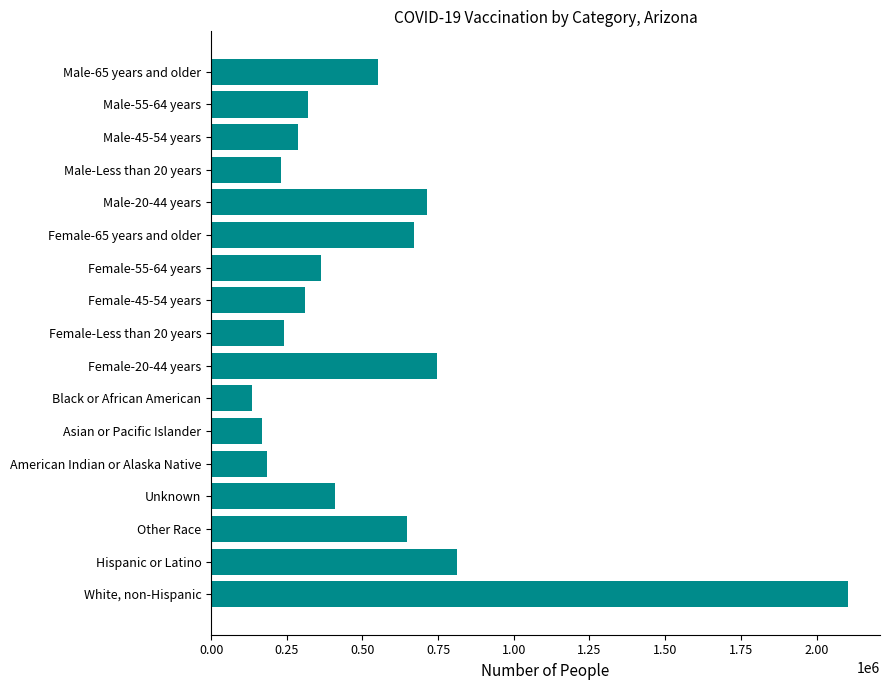

Between White, non-Hispanic and Male-65 years and older, which is larger?

White, non-Hispanic